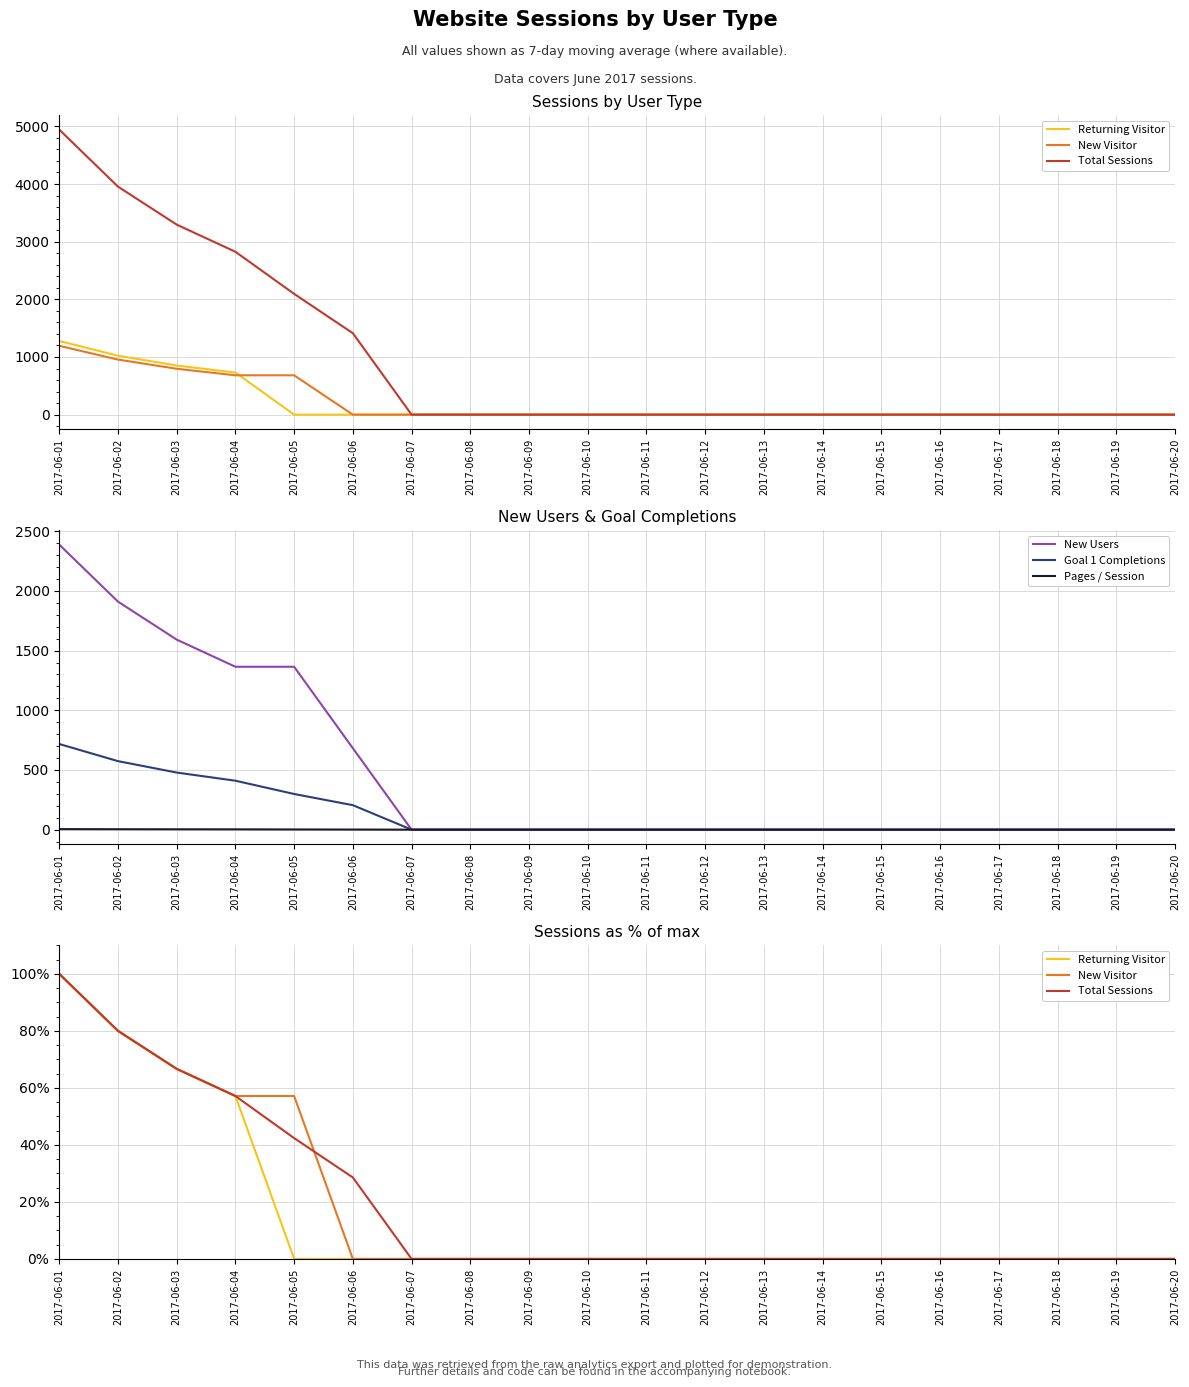

What are all the series names shown in the legend?

Returning Visitor, New Visitor, Total Sessions, New Users, Goal 1 Completions, Pages / Session